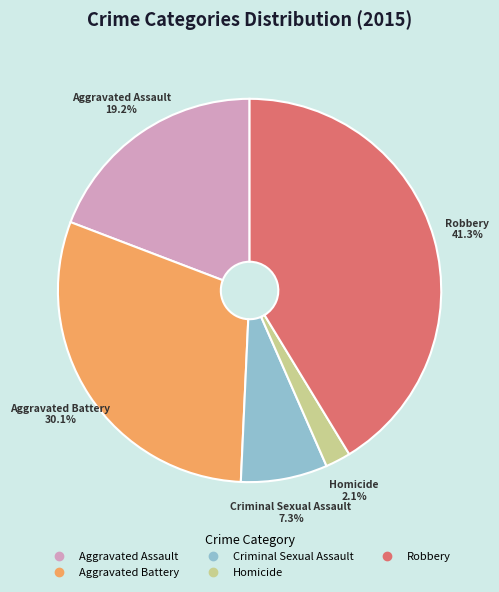

To the nearest percent, what percentage of the pie is Aggravated Battery?

30%